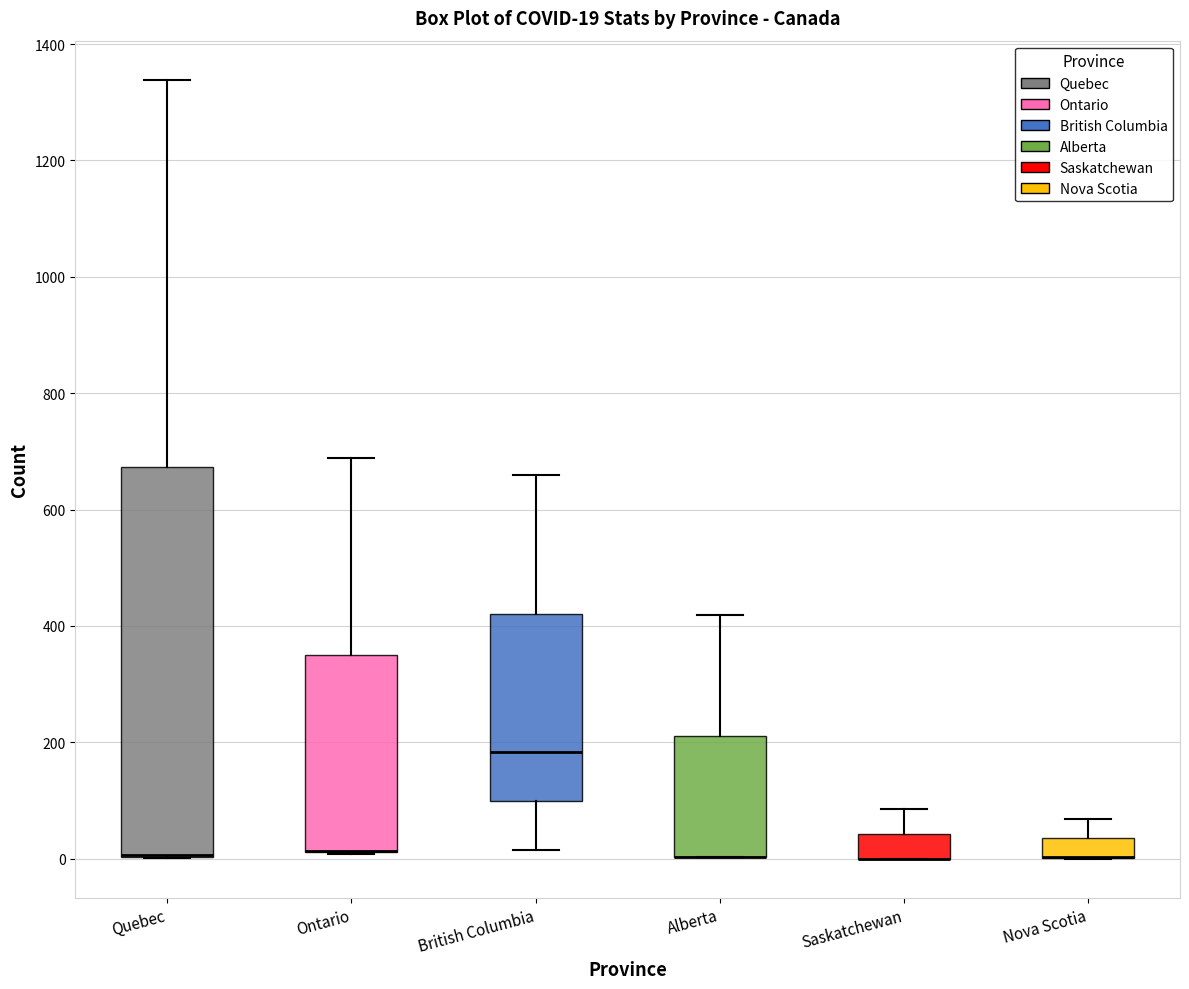

Which box is the tallest, from its lower edge to its upper edge?

Quebec